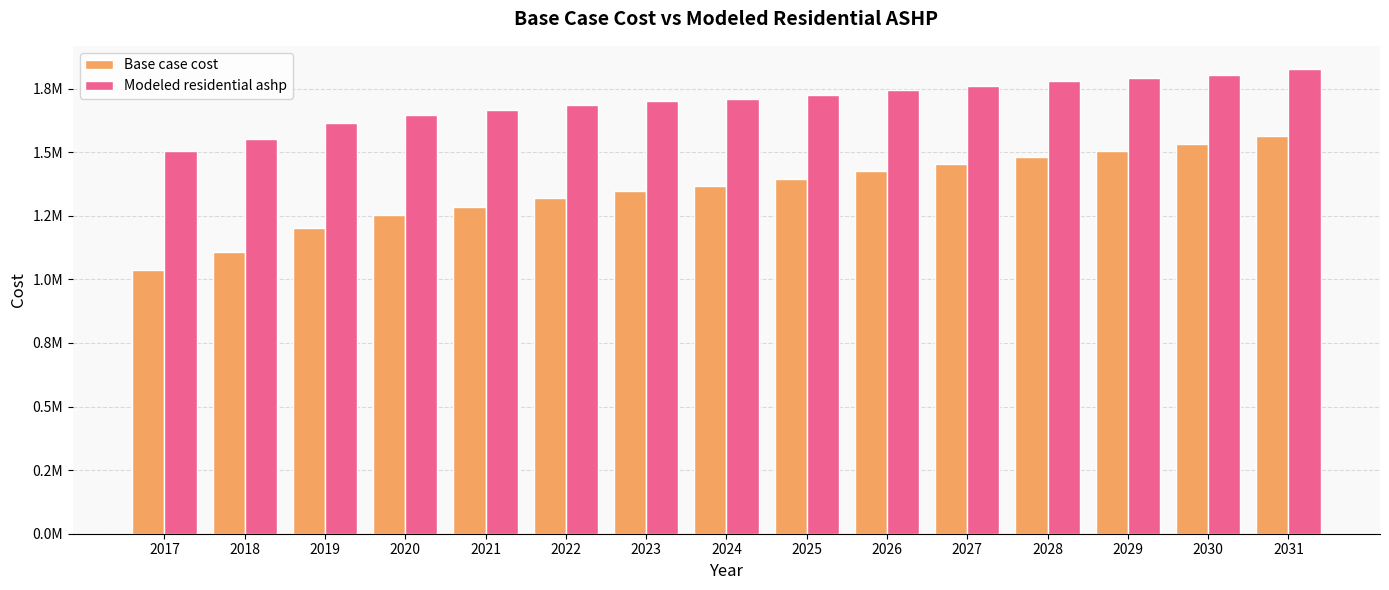

Reading left to right, transcribe all the data shown in this chart.

Base case cost: 2017=1038181.7	2018=1109366.3	2019=1200358.2	2020=1251781.3	2021=1285459.1	2022=1320734.3	2023=1346542.3	2024=1365990.1	2025=1394637.5	2026=1426353.4	2027=1455636.5	2028=1482694.5	2029=1505757.9	2030=1530531.2	2031=1563581.6
Modeled residential ashp: 2017=1505899.2	2018=1553116.4	2019=1614899.3	2020=1647764.3	2021=1665854.3	2022=1686862.1	2023=1700814.3	2024=1708619.9	2025=1725285.5	2026=1744675.2	2027=1762379.2	2028=1778600.6	2029=1790469.0	2030=1805328.9	2031=1827002.4